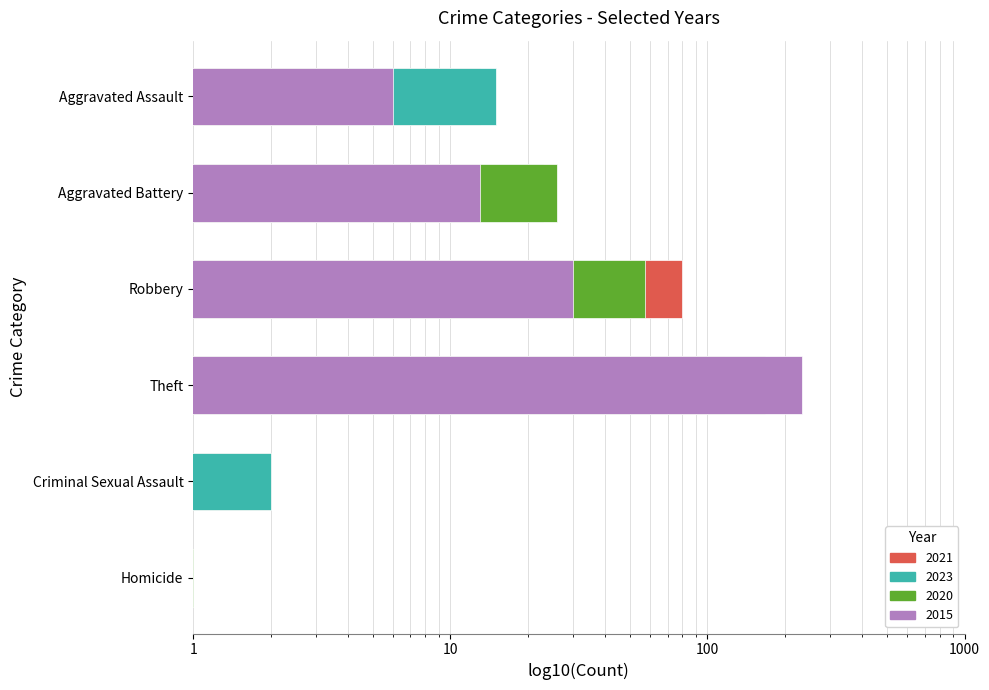

How many data points in 2020 are less than 26?

3